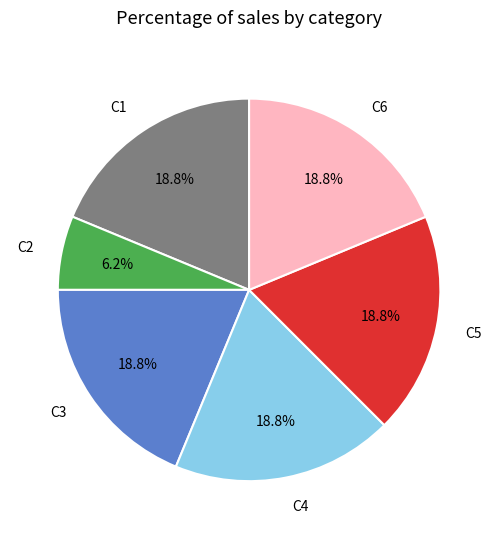

True or false: C6 accounts for 19% of the total.

True